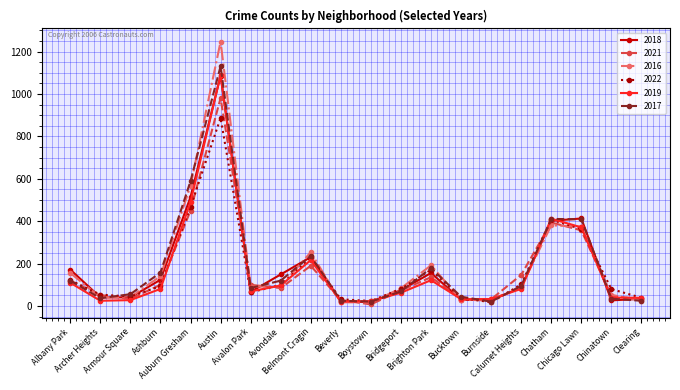

Which category has the highest value in the 2018 series?

Austin